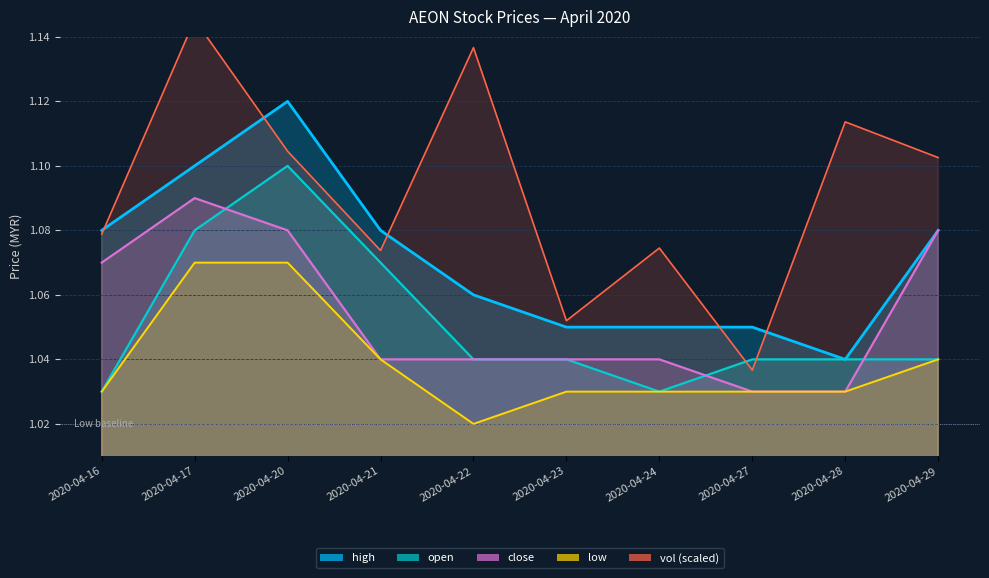

How many interior local peaks does the vol series have?

4